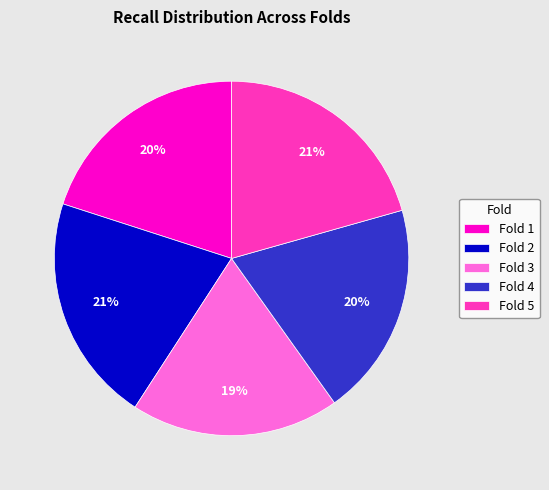

To the nearest percent, what percentage of the pie is Fold 3?

19%